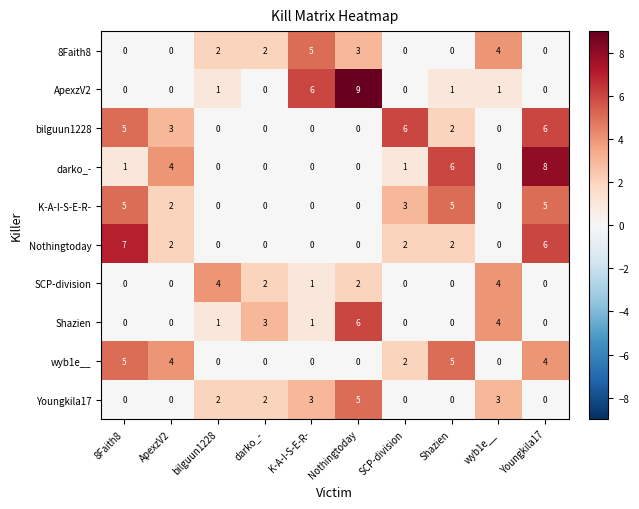

What is the spread (max minus min) of values at Shazien?

6